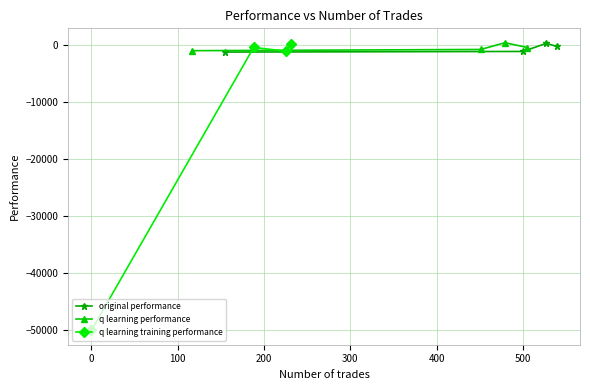

True or false: original performance has more than 1 interior local peaks.

False